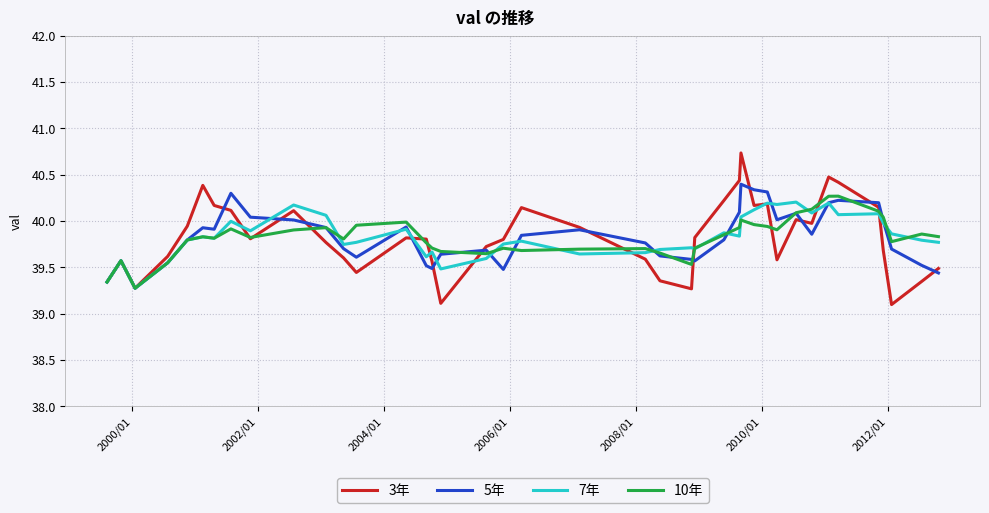

Is this an area chart (filled region under the line)?

No